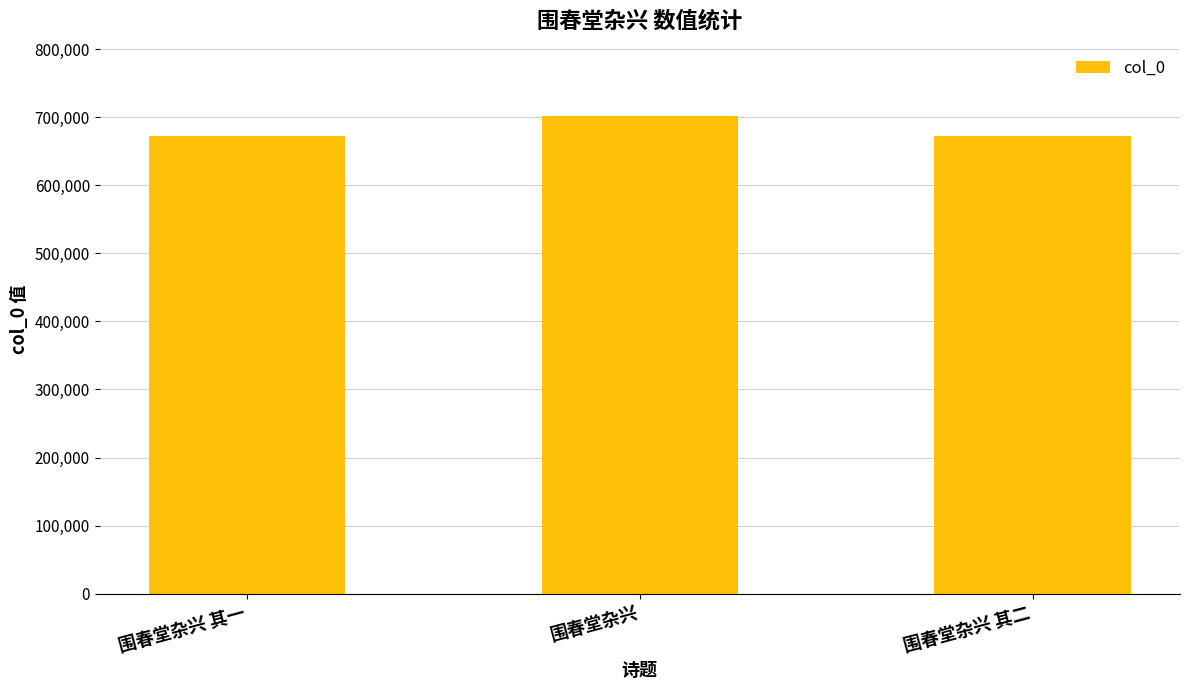

What is the sum of all values?

2045417